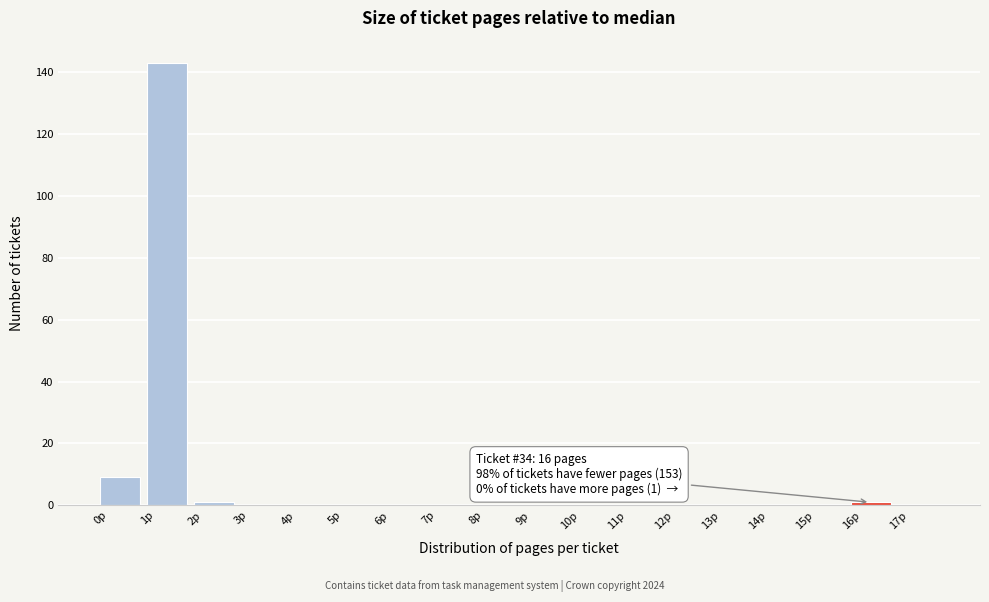

Over which range of the x-axis is the bar tallest?

1 to 2